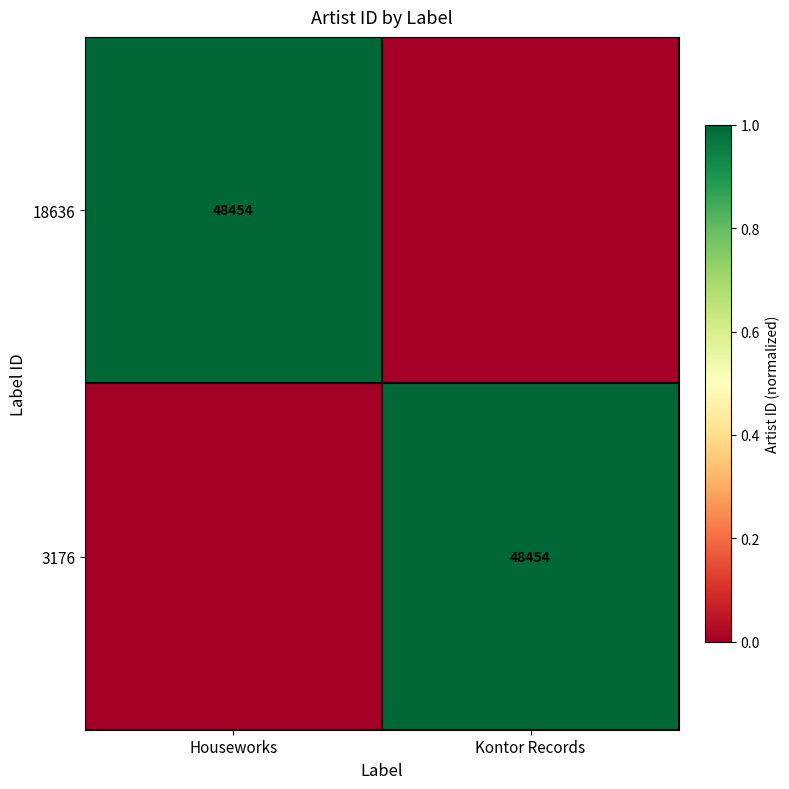

True or false: 18636 has a value of 63878 at Houseworks.

False